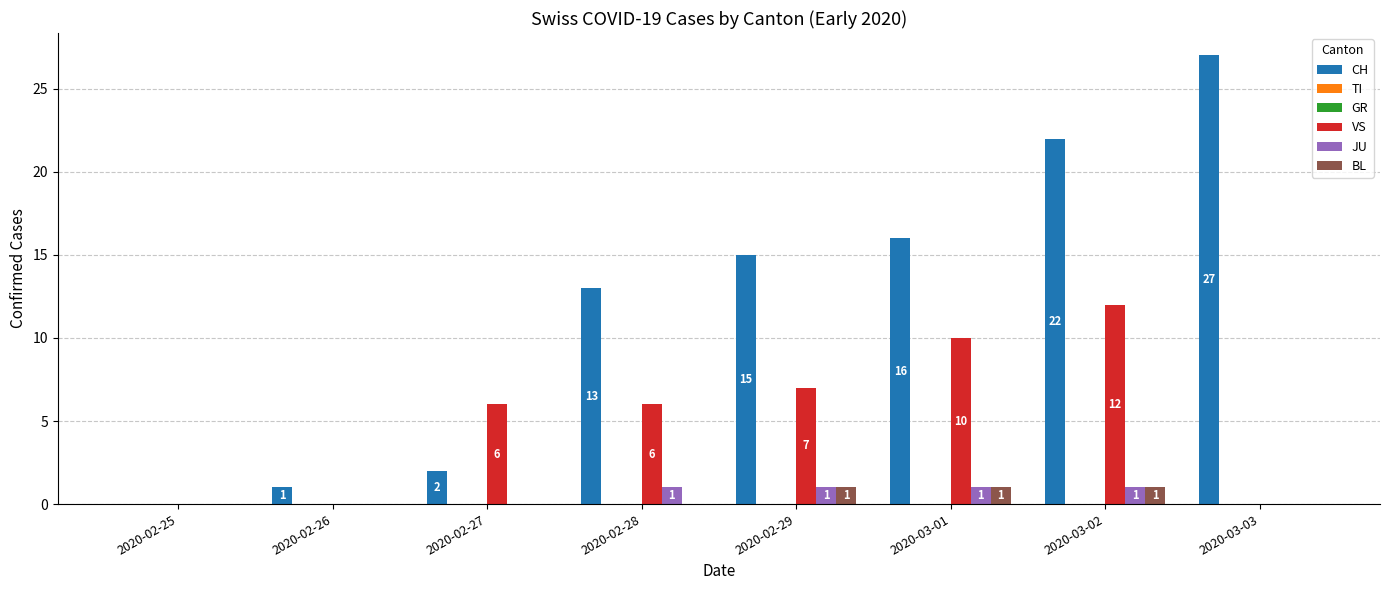

Rank the series at 2020-02-28 from lowest to highest value.

TI, GR, BL, JU, VS, CH